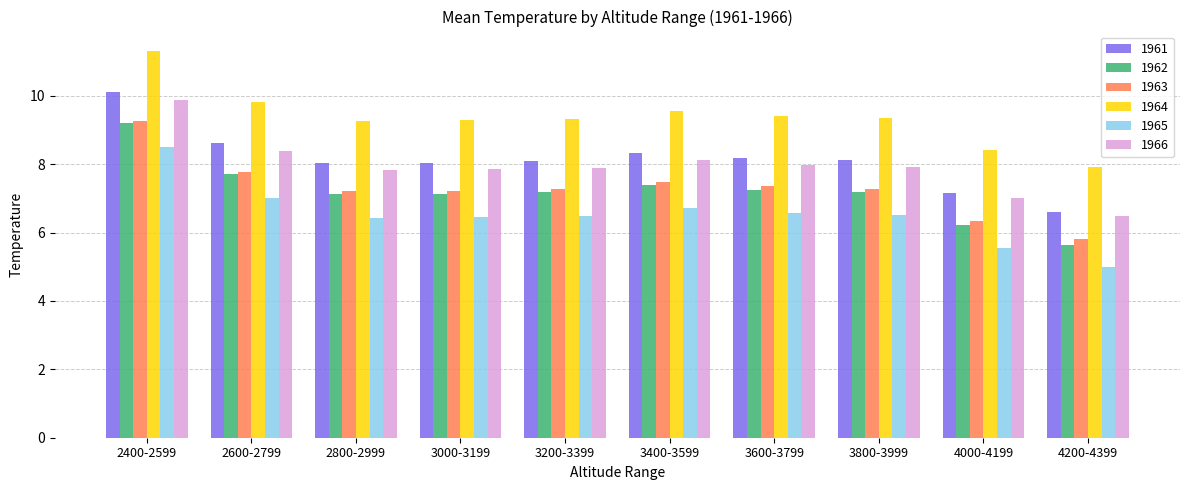

Which category has the highest value across all series?

2400-2599